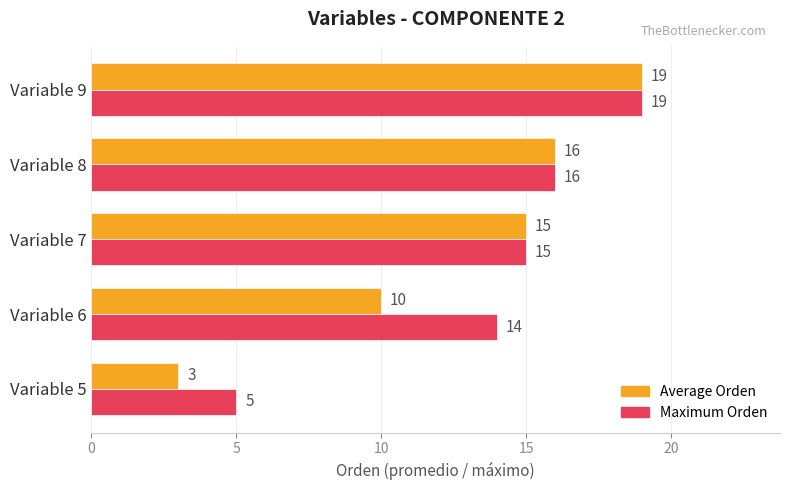

What is the sum of the Maximum Orden values at Variable 9 and Variable 7?

34